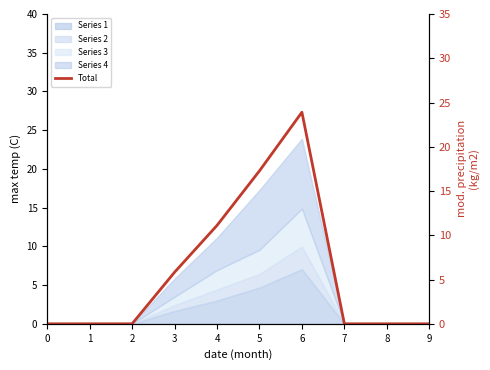

List the labels in order of value, smallest first.

0, 1, 2, 7, 8, 9, 3, 4, 5, 6